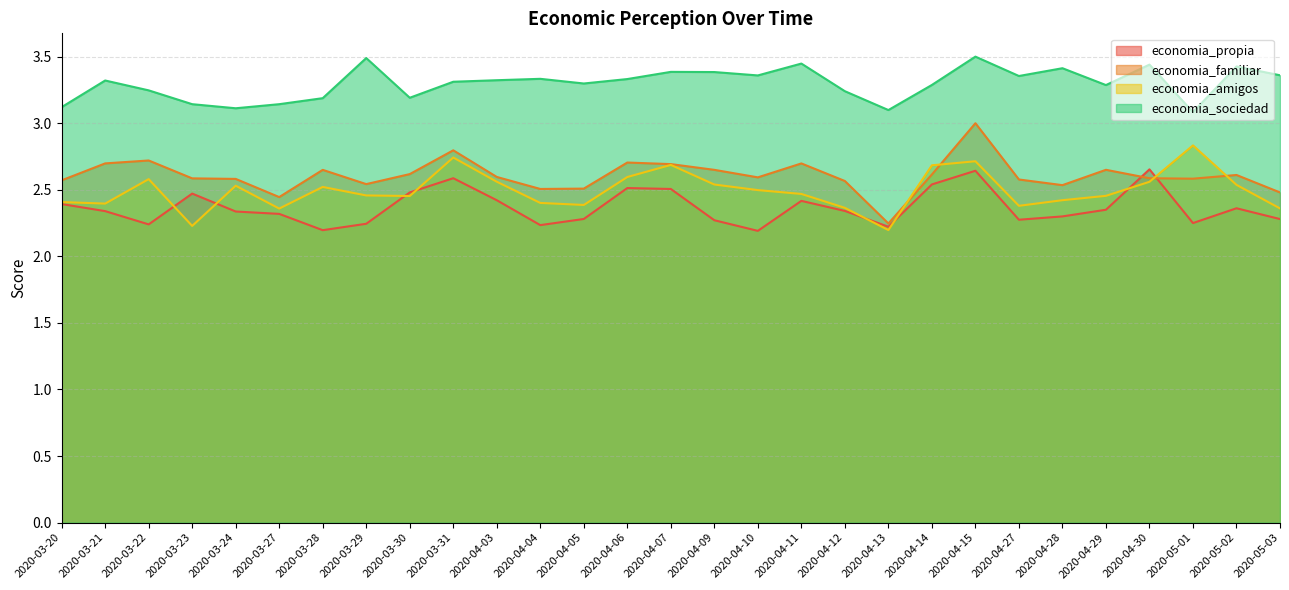

Between 2020-03-28 and 2020-04-13, which series saw the biggest shift?

economia_familiar